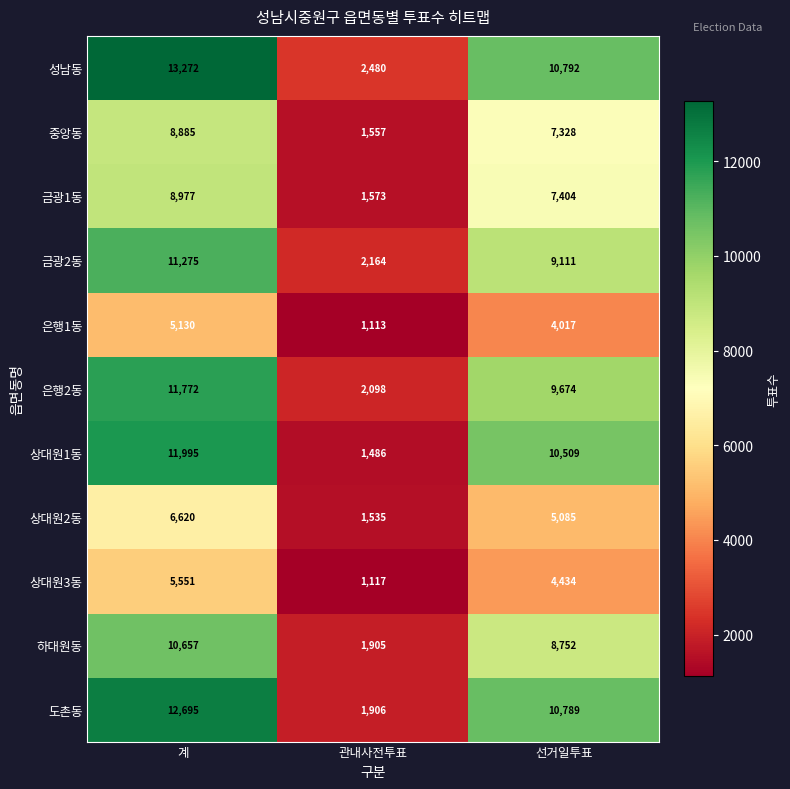

True or false: 금광2동 has a value of 9111 at 선거일투표.

True